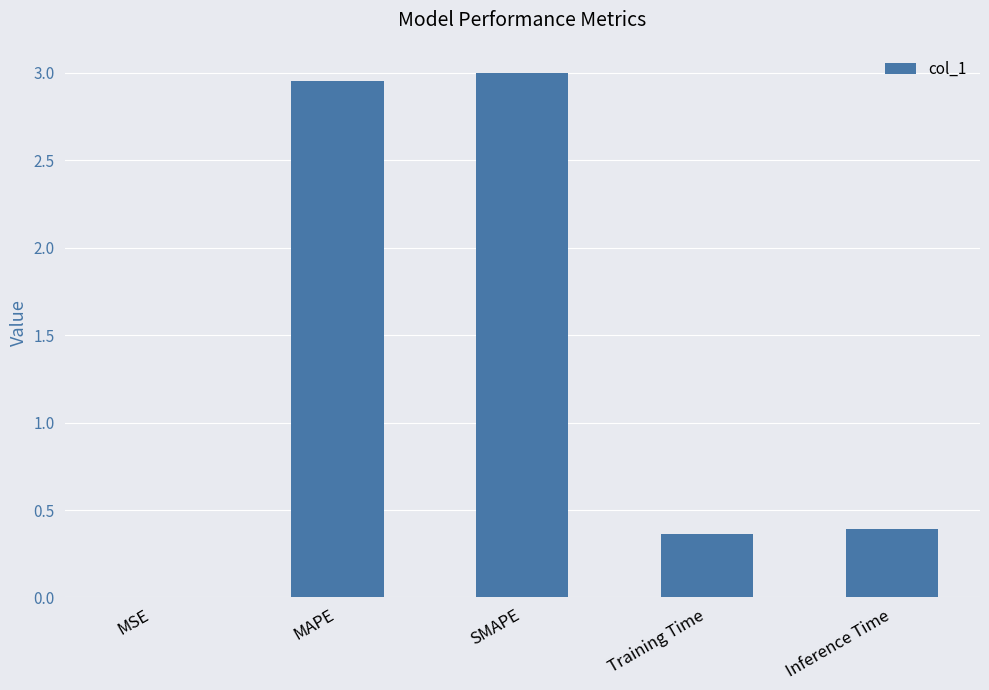

True or false: the data shows 2.0 at SMAPE.

False